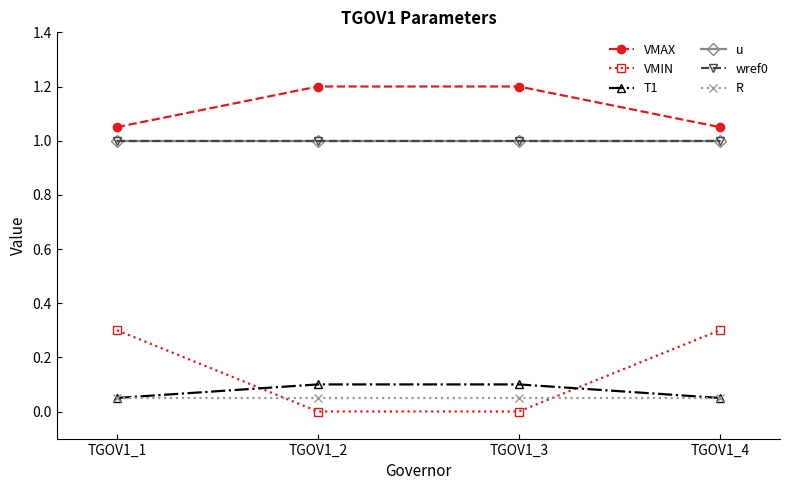

Does the chart have visible grid lines?

No